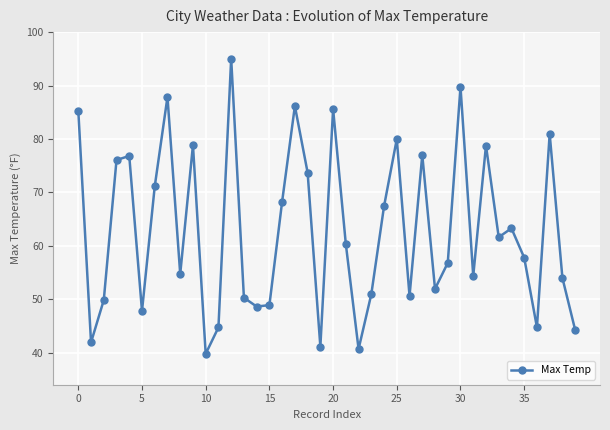

How many interior local peaks (higher than both neighbors) does the data have?

12